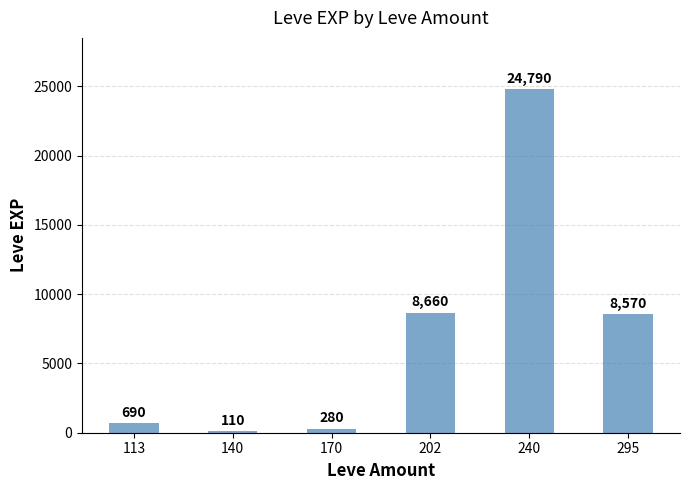

True or false: the data shows 14339 at 240.

False